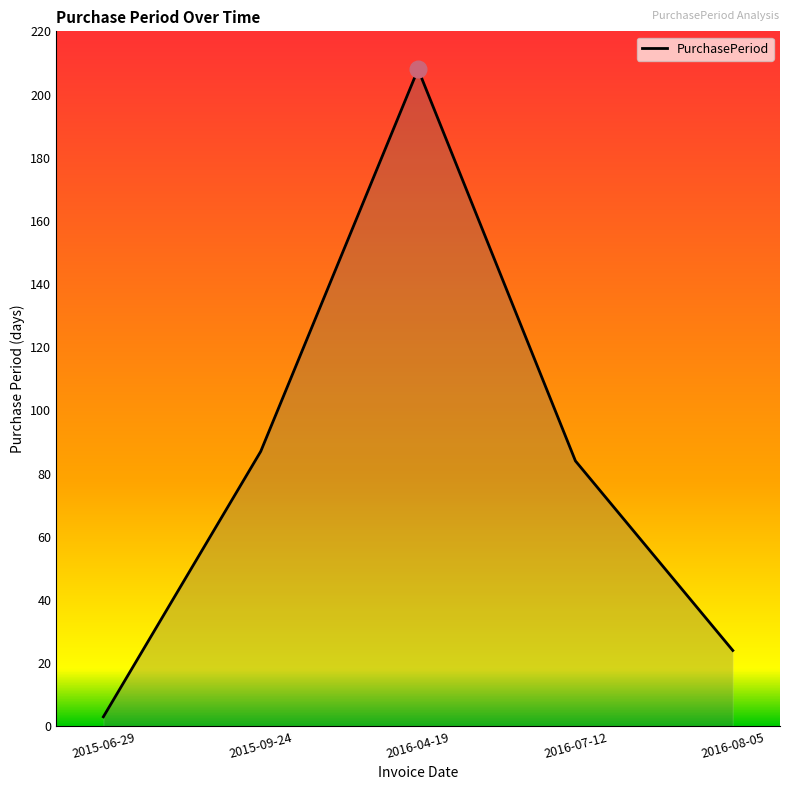

List the labels in order of value, largest first.

2016-04-19, 2015-09-24, 2016-07-12, 2016-08-05, 2015-06-29